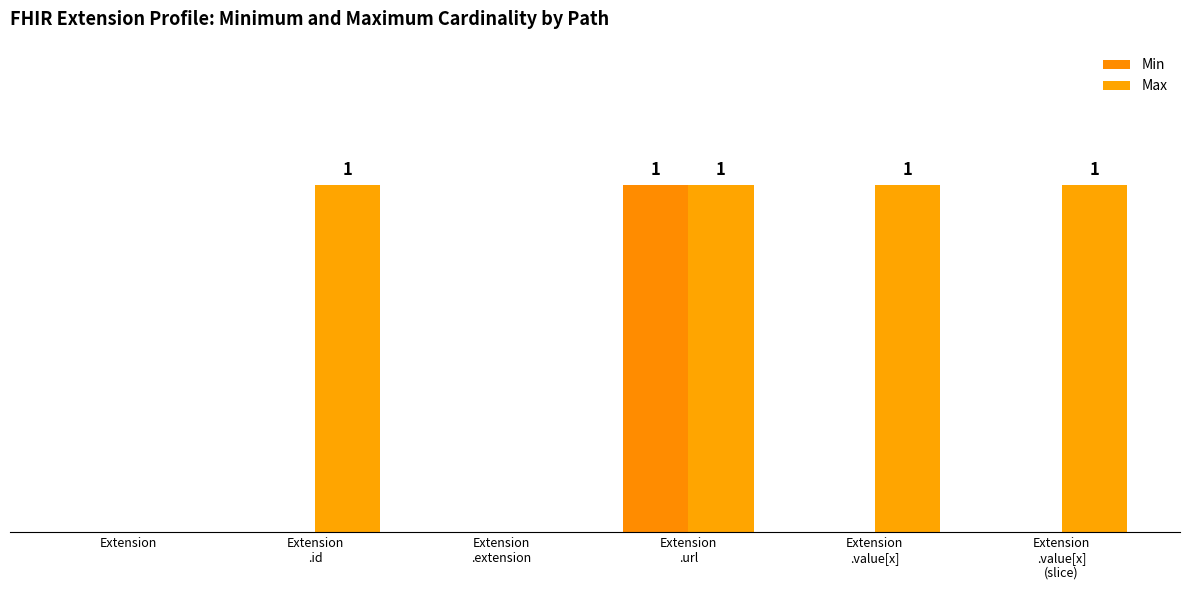

Is the value of Min at Extension
.id greater than the value of Max at Extension
.url?

No